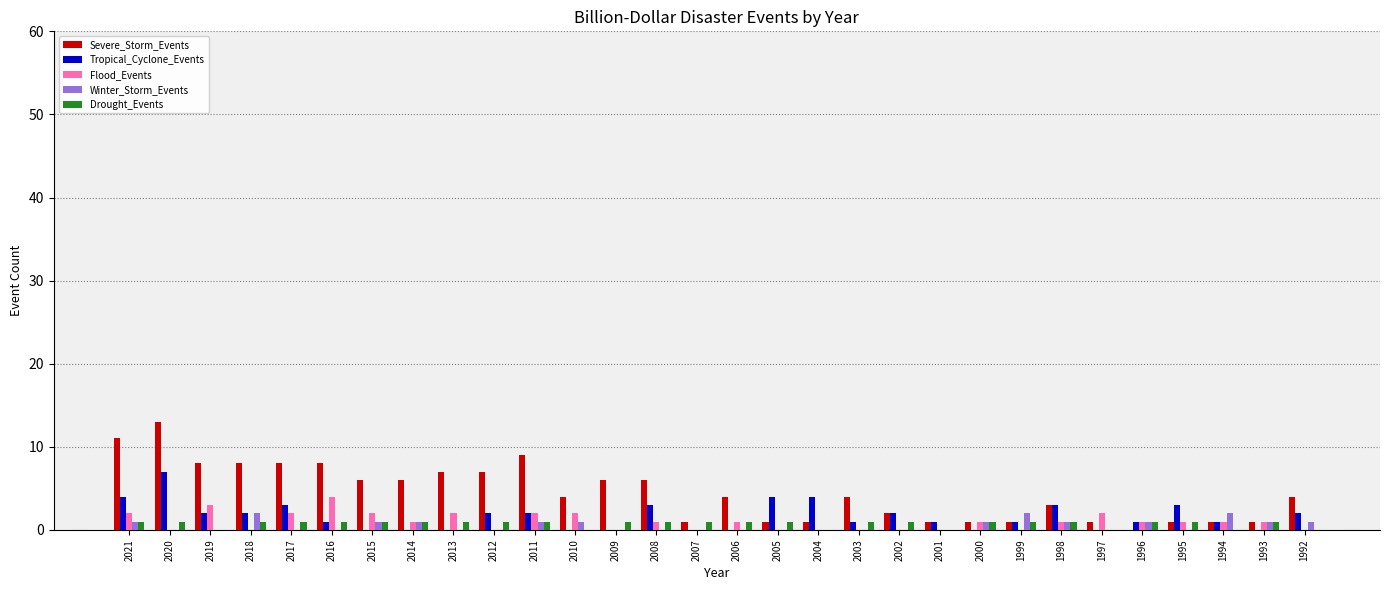

Which series has the largest total across all categories?

Severe_Storm_Events